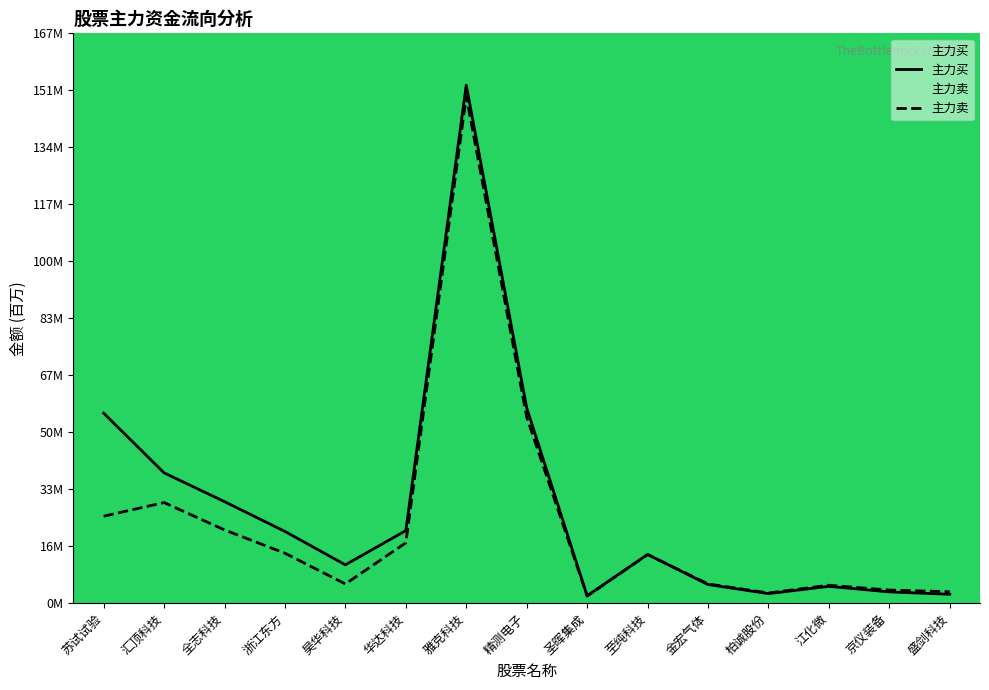

Which has a higher value, 江化微 or 精测电子?

精测电子